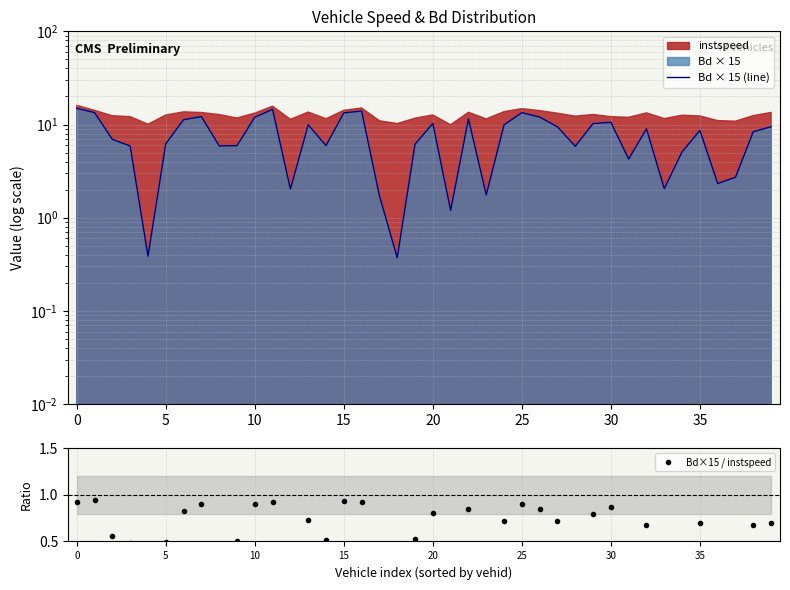

What is the difference between the maximum and second lowest values in the Bd × 15 (line) series?

14.5